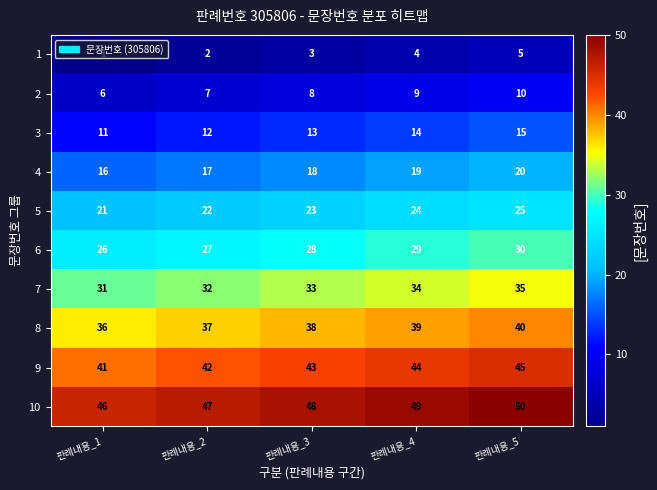

Where is 2 nearest to the value 8?

판례내용_3